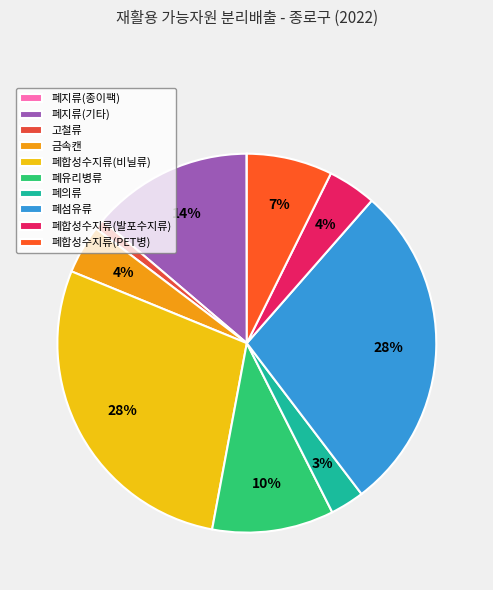

To the nearest percent, what is the average slice percentage?

10%